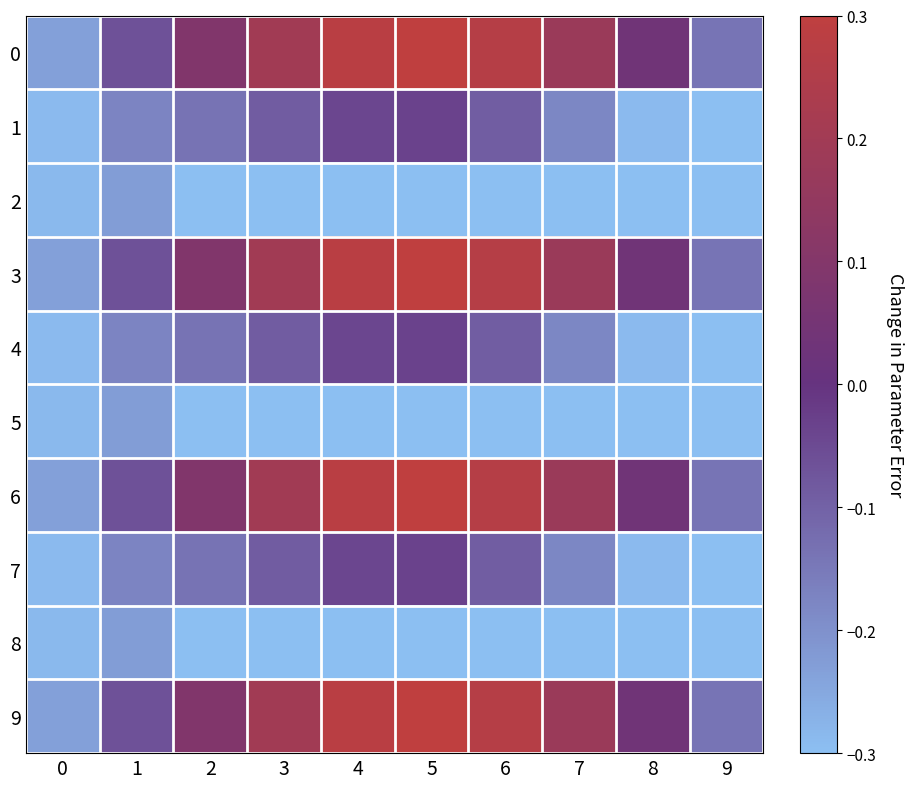

Rank the series by their maximum value, from lowest to highest.

2, 5, 8, 1, 4, 7, 0, 3, 6, 9